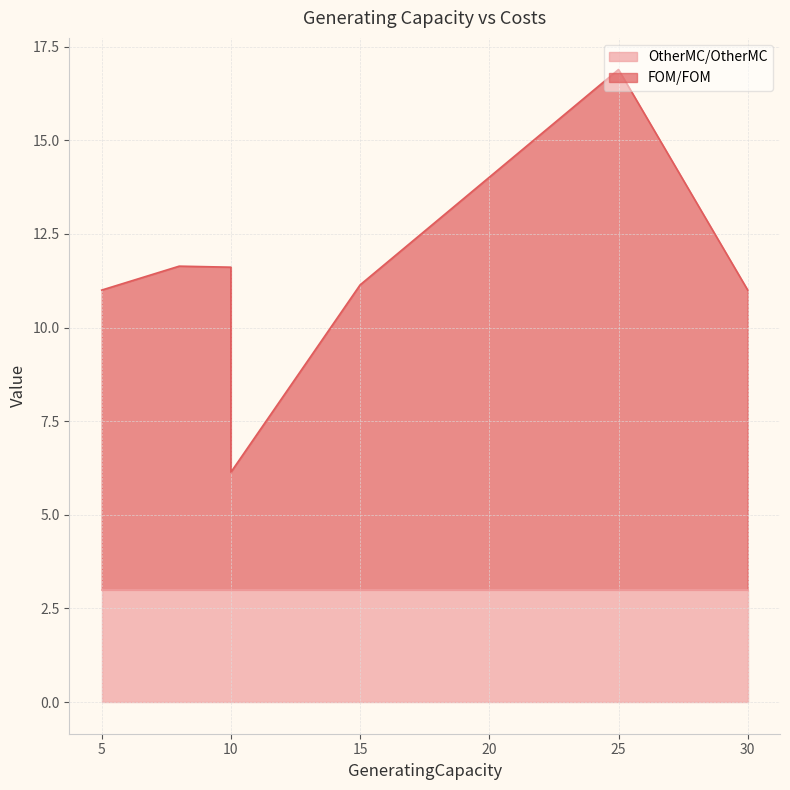

Which series has the largest range (max minus min)?

FOM/FOM